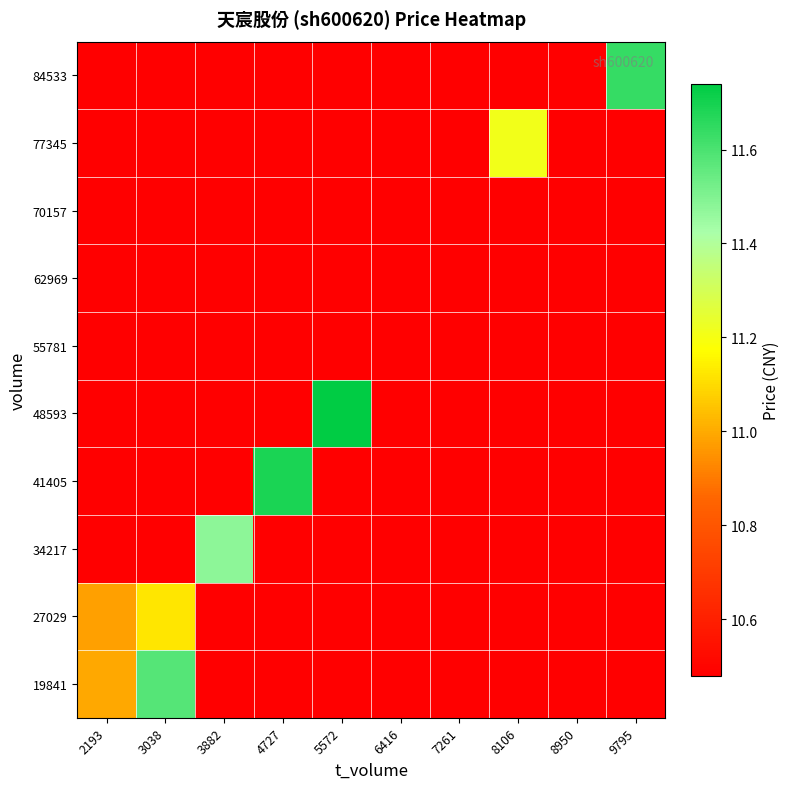

Rank the series by their maximum value, from lowest to highest.

55781, 62969, 70157, 27029, 77345, 34217, 19841, 84533, 41405, 48593